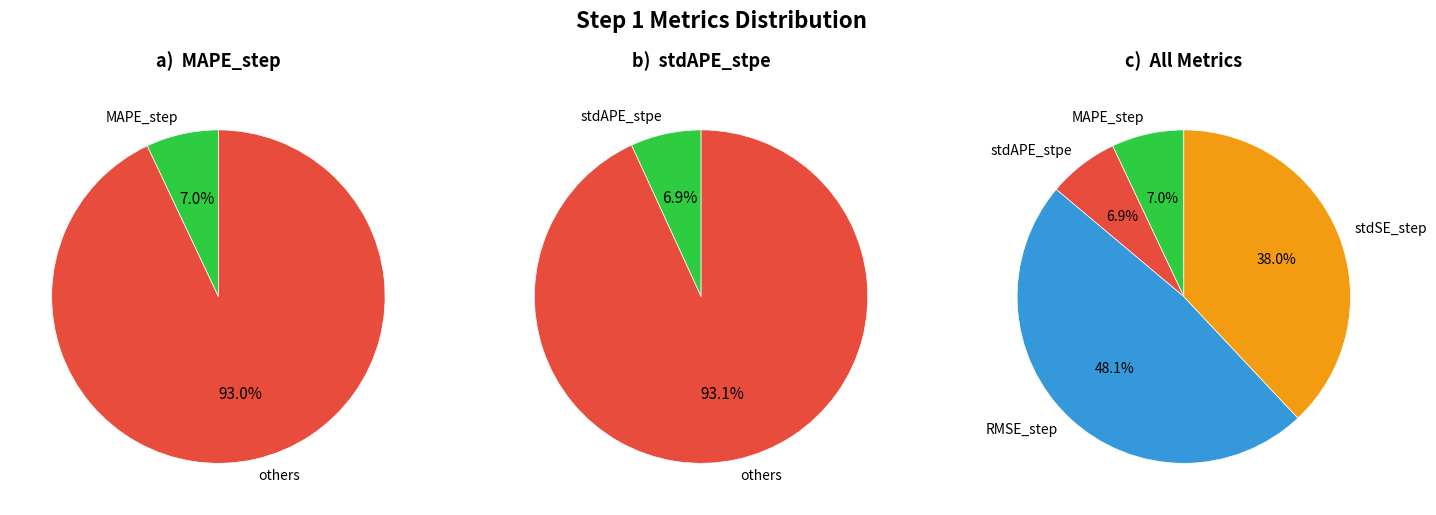

What is the smallest slice in the pie chart?

stdAPE_stpe